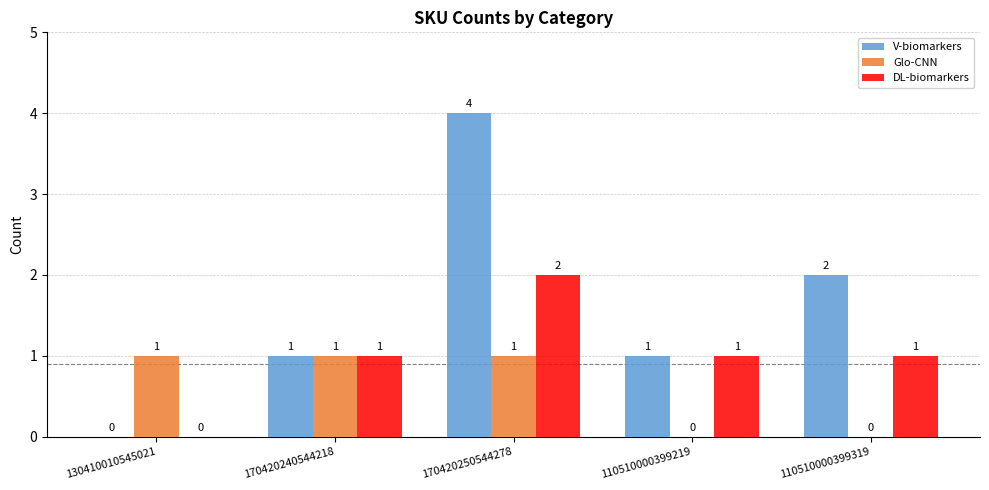

The value of Glo-CNN at 130410010545021 is 2. True or false?

False